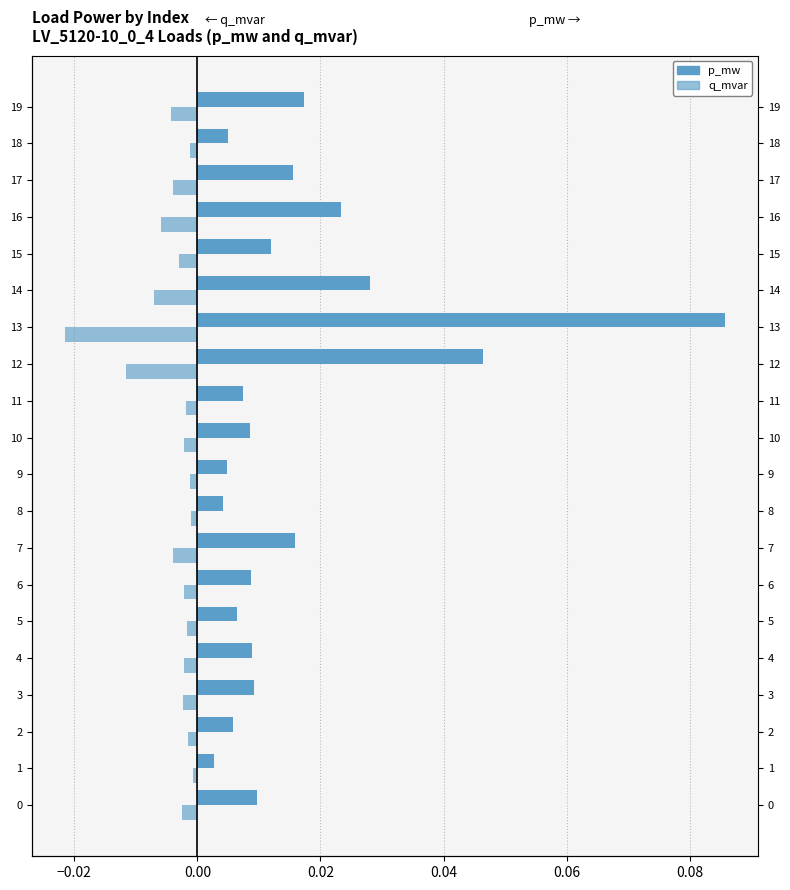

The value of p_mw at 4 is 0.0. True or false?

True